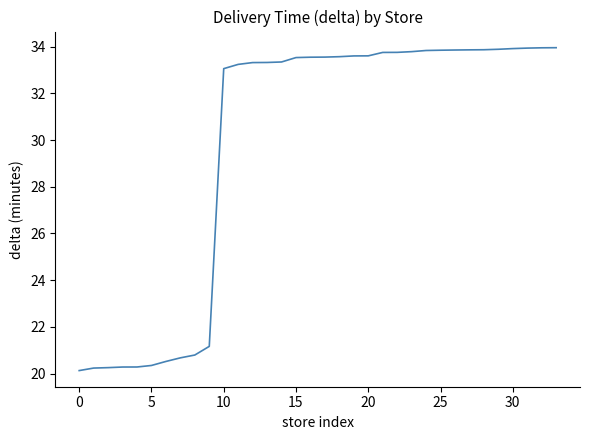

What is the difference between the maximum and minimum values?

13.8